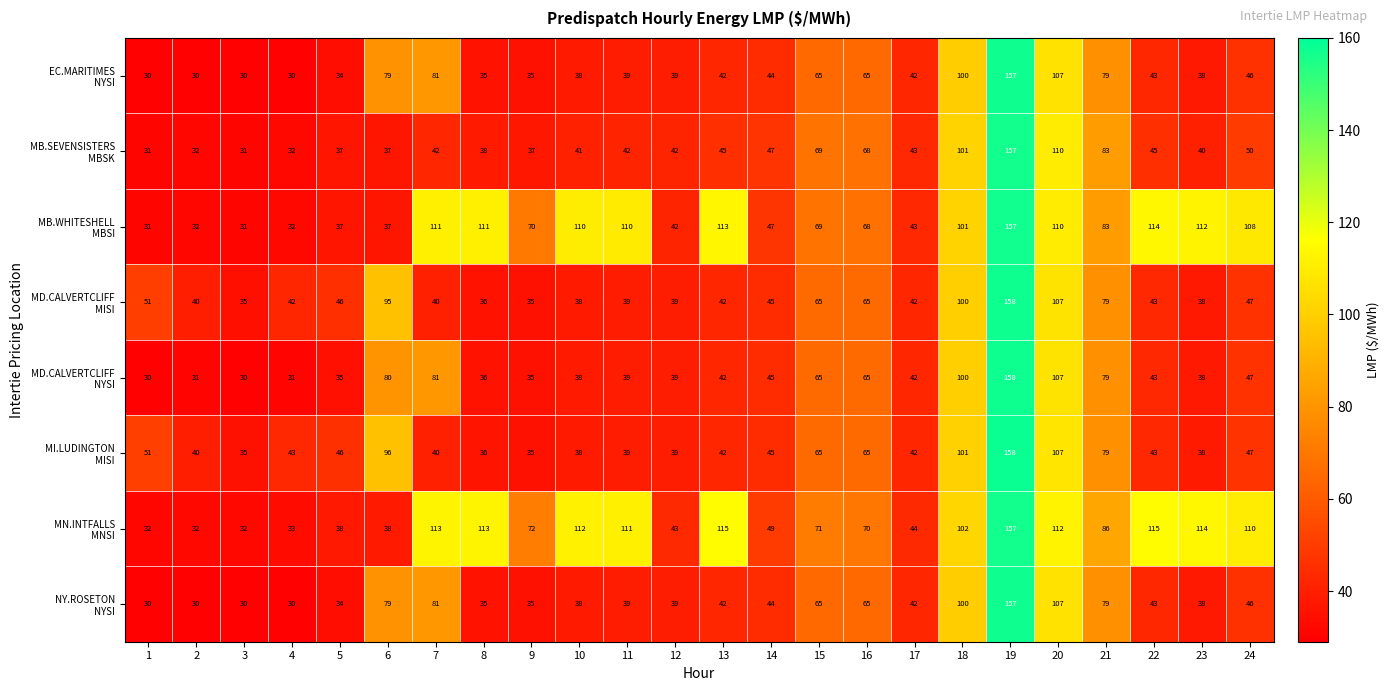

At how many categories does at least one series exceed 109?

10